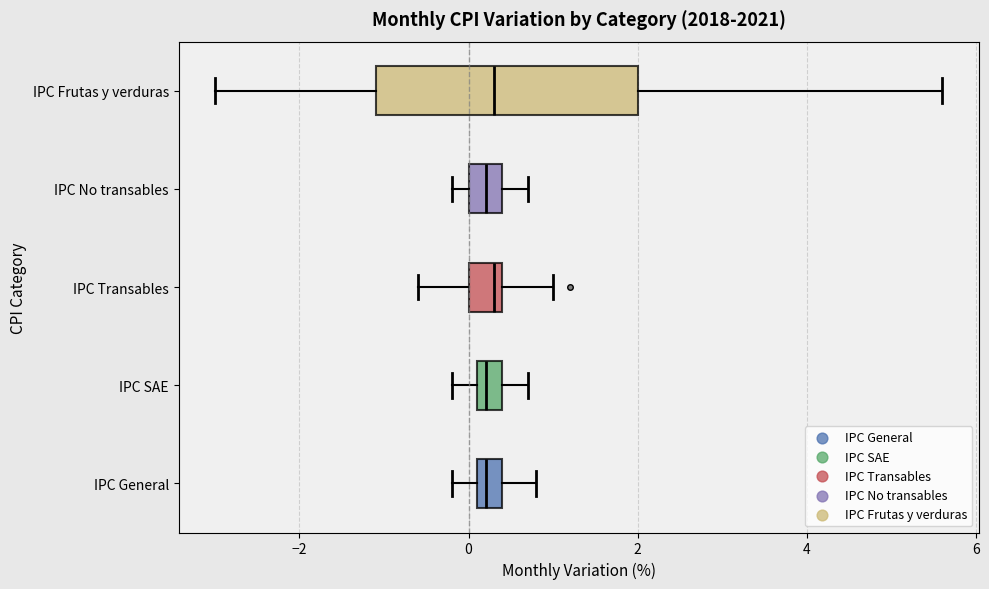

Where does the right whisker of the box for IPC Frutas y verduras end on the x-axis? The values are not printed on the chart, so give them approximately, as read against the axis.

5.6